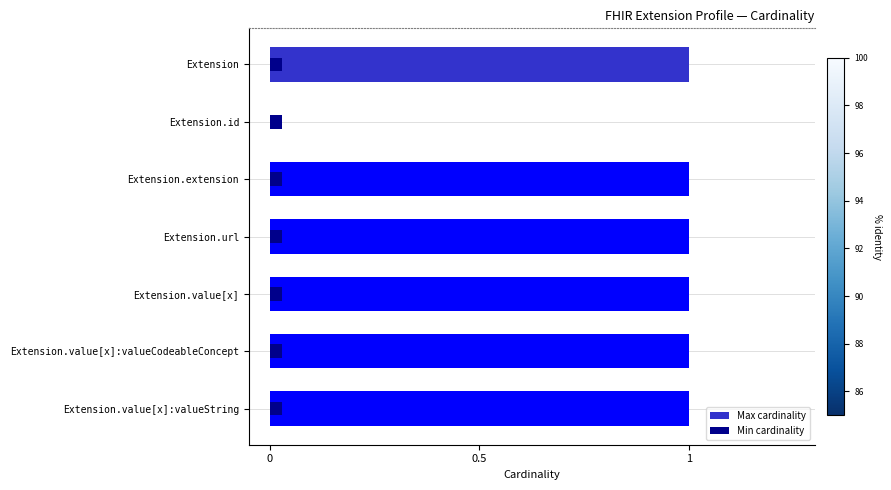

How many Max cardinality values are between 1 and 2?

6